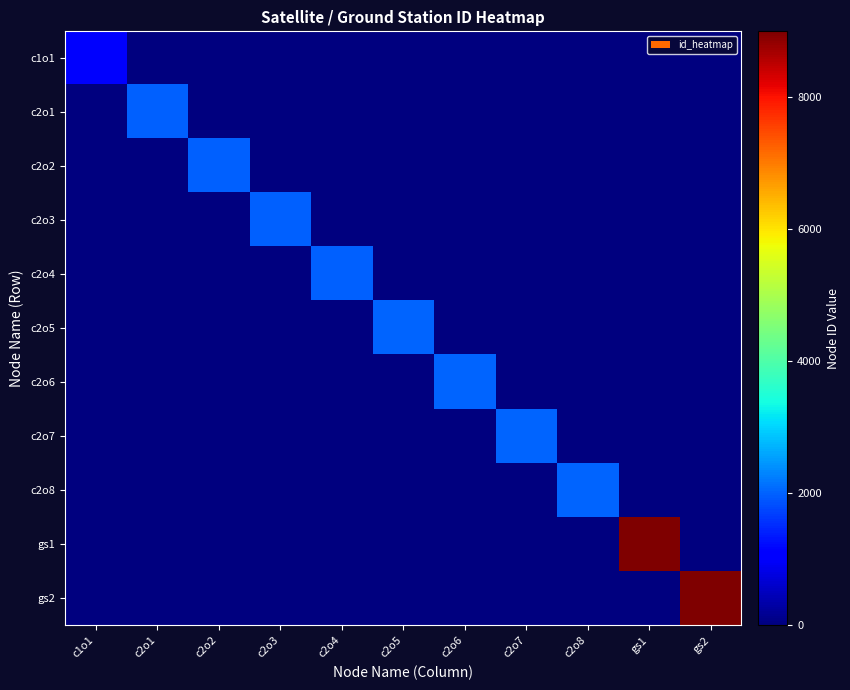

Reading left to right, what are all the values shown in this chart?

c1o1: c1o1=1001	c2o1=0	c2o2=0	c2o3=0	c2o4=0	c2o5=0	c2o6=0	c2o7=0	c2o8=0	gs1=0	gs2=0
c2o1: c1o1=0	c2o1=2001	c2o2=0	c2o3=0	c2o4=0	c2o5=0	c2o6=0	c2o7=0	c2o8=0	gs1=0	gs2=0
c2o2: c1o1=0	c2o1=0	c2o2=2002	c2o3=0	c2o4=0	c2o5=0	c2o6=0	c2o7=0	c2o8=0	gs1=0	gs2=0
c2o3: c1o1=0	c2o1=0	c2o2=0	c2o3=2003	c2o4=0	c2o5=0	c2o6=0	c2o7=0	c2o8=0	gs1=0	gs2=0
c2o4: c1o1=0	c2o1=0	c2o2=0	c2o3=0	c2o4=2004	c2o5=0	c2o6=0	c2o7=0	c2o8=0	gs1=0	gs2=0
c2o5: c1o1=0	c2o1=0	c2o2=0	c2o3=0	c2o4=0	c2o5=2005	c2o6=0	c2o7=0	c2o8=0	gs1=0	gs2=0
c2o6: c1o1=0	c2o1=0	c2o2=0	c2o3=0	c2o4=0	c2o5=0	c2o6=2006	c2o7=0	c2o8=0	gs1=0	gs2=0
c2o7: c1o1=0	c2o1=0	c2o2=0	c2o3=0	c2o4=0	c2o5=0	c2o6=0	c2o7=2007	c2o8=0	gs1=0	gs2=0
c2o8: c1o1=0	c2o1=0	c2o2=0	c2o3=0	c2o4=0	c2o5=0	c2o6=0	c2o7=0	c2o8=2008	gs1=0	gs2=0
gs1: c1o1=0	c2o1=0	c2o2=0	c2o3=0	c2o4=0	c2o5=0	c2o6=0	c2o7=0	c2o8=0	gs1=9001	gs2=0
gs2: c1o1=0	c2o1=0	c2o2=0	c2o3=0	c2o4=0	c2o5=0	c2o6=0	c2o7=0	c2o8=0	gs1=0	gs2=9002